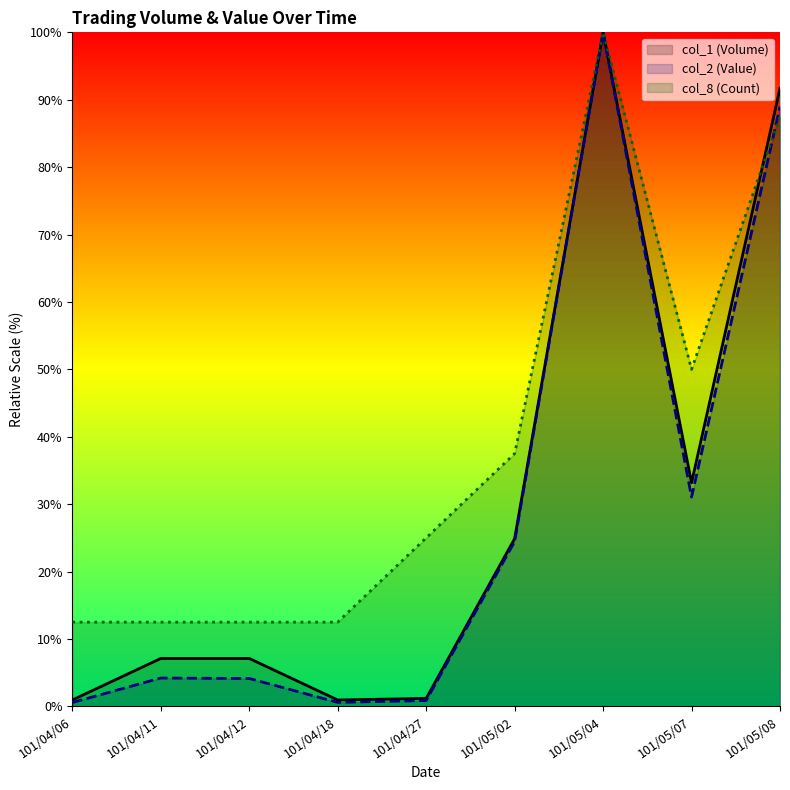

Does the chart have visible grid lines?

No